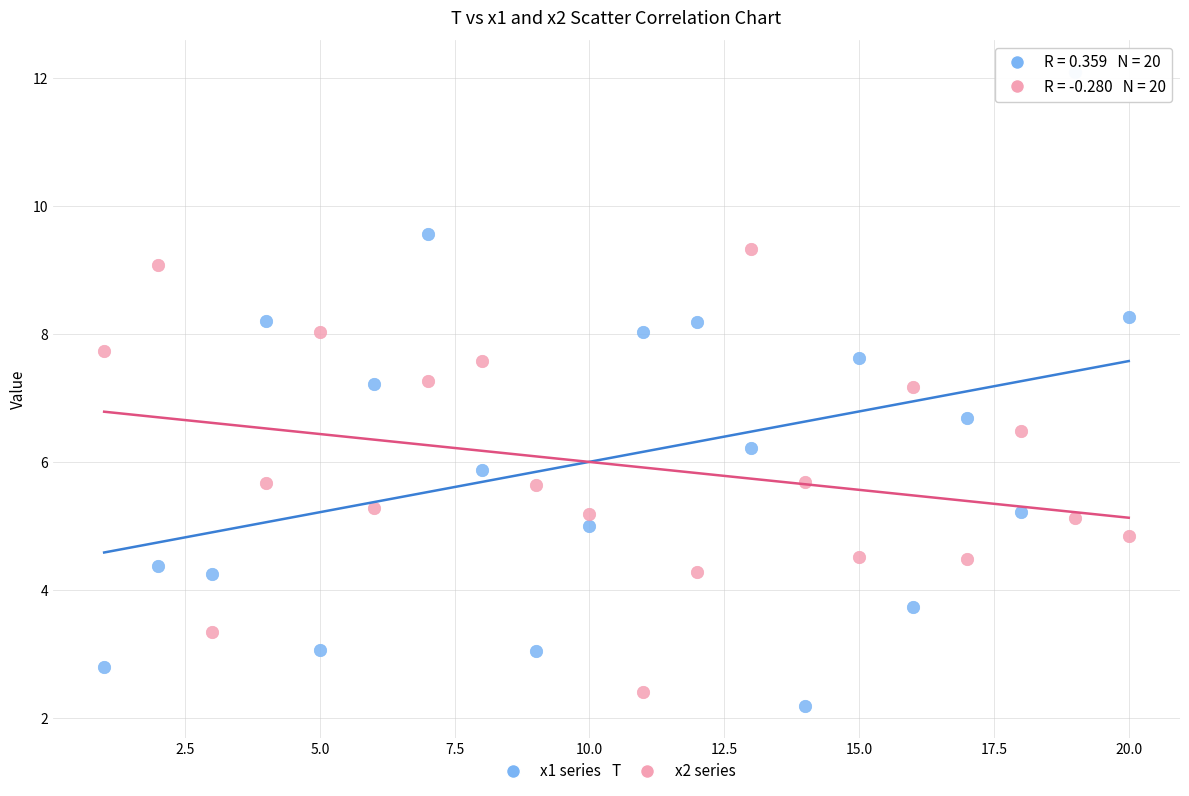

Which series has the widest spread of Y values?

x1 series